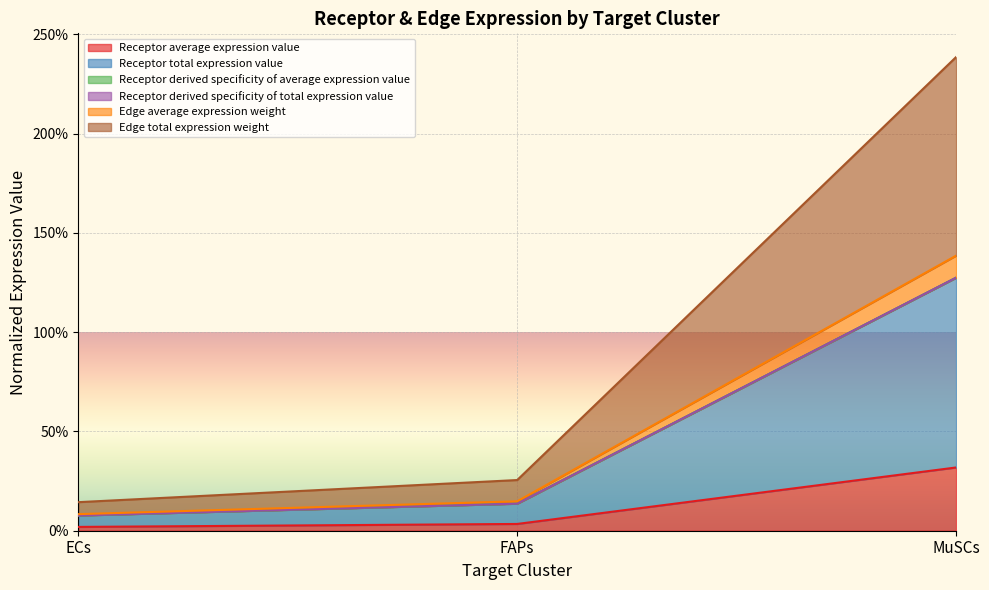

What is the difference between the highest and lowest values at ECs?

0.1